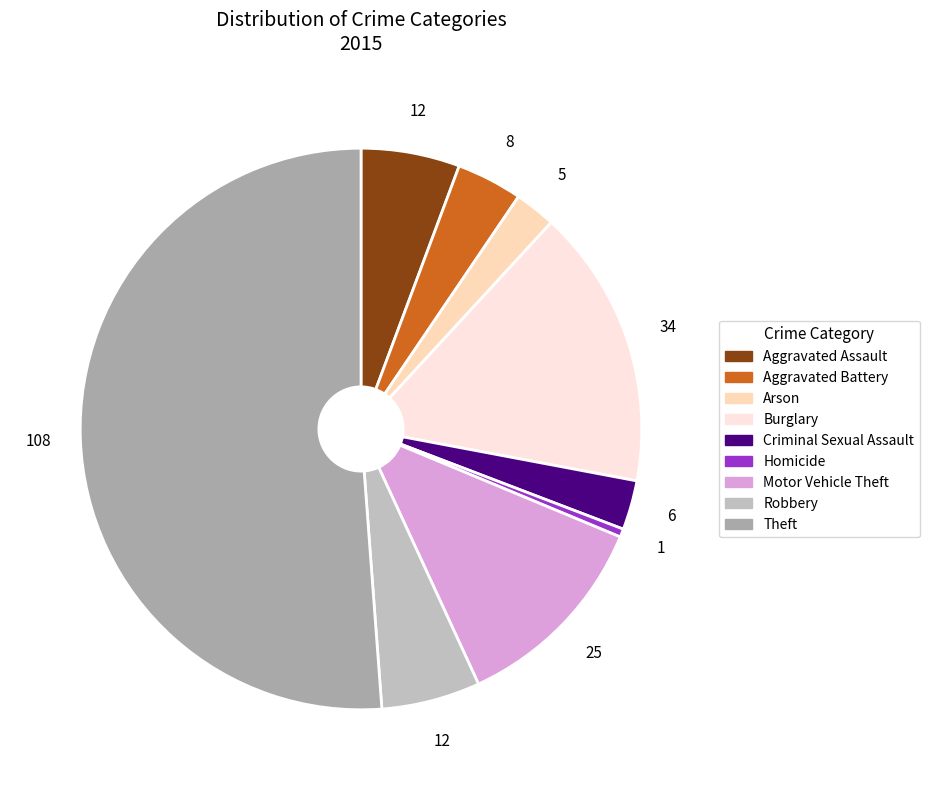

What is the change in value from Arson to Theft?

+103